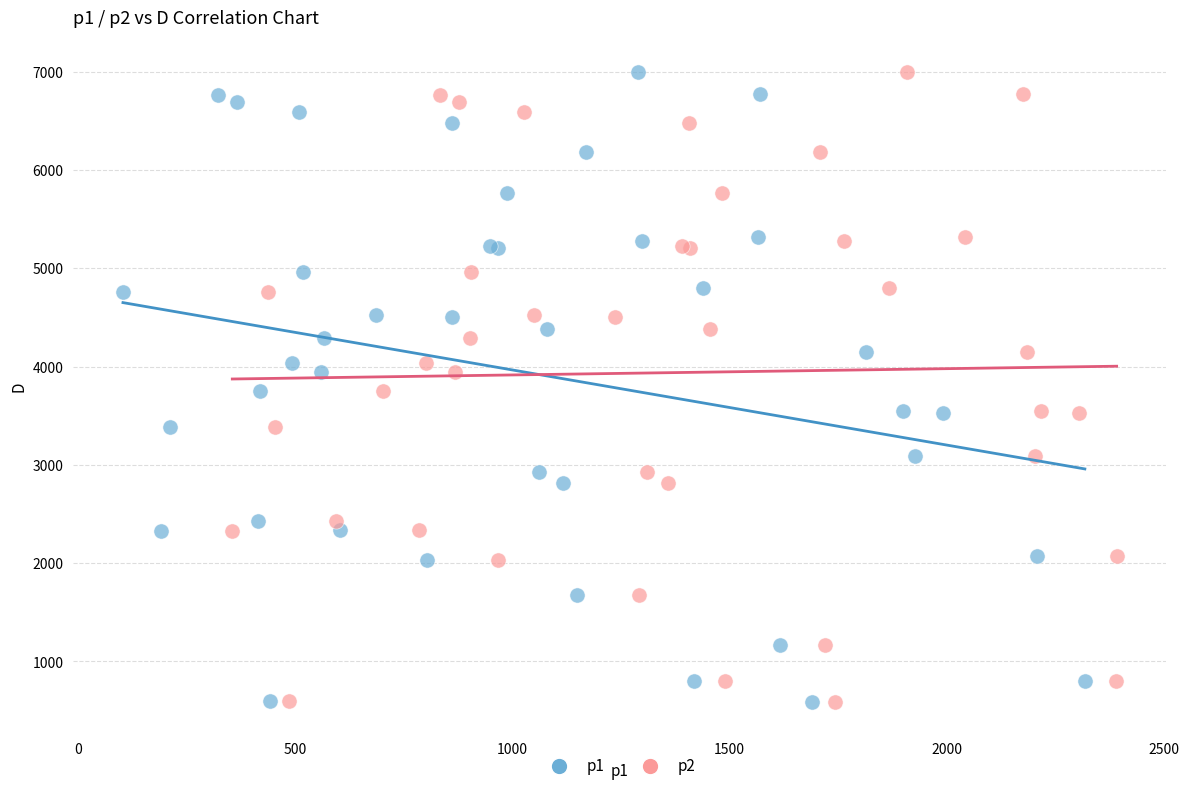

What are all the series names shown in the legend?

p1, p2